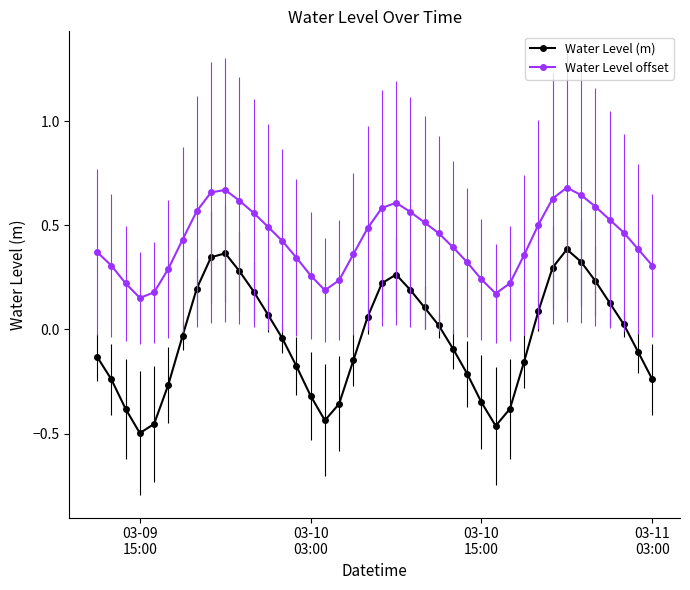

Which series has the largest range (max minus min)?

Water Level (m)